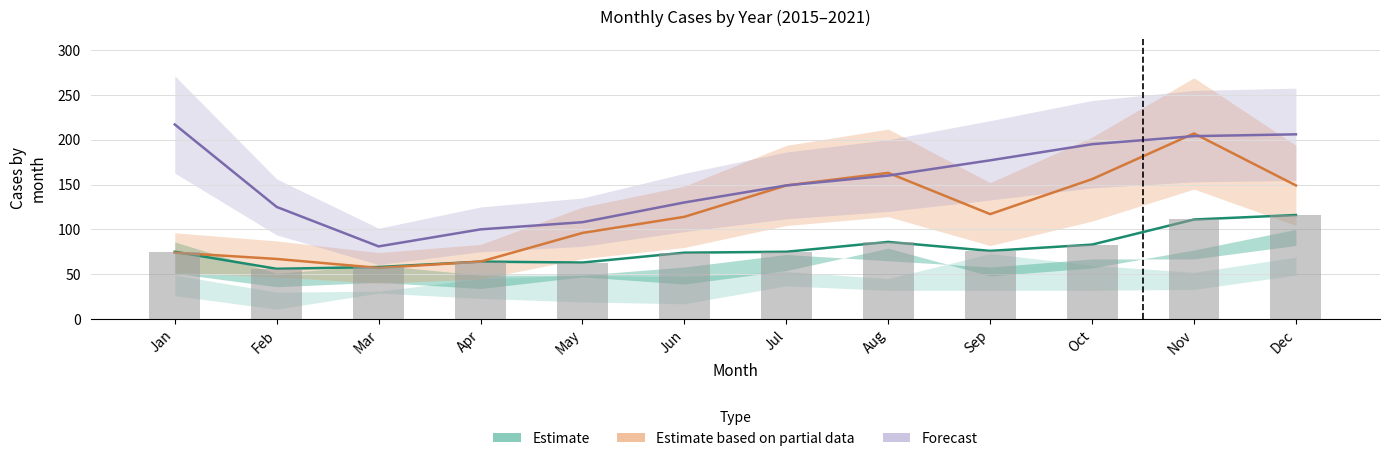

What is the total value across all series at Jul?

448